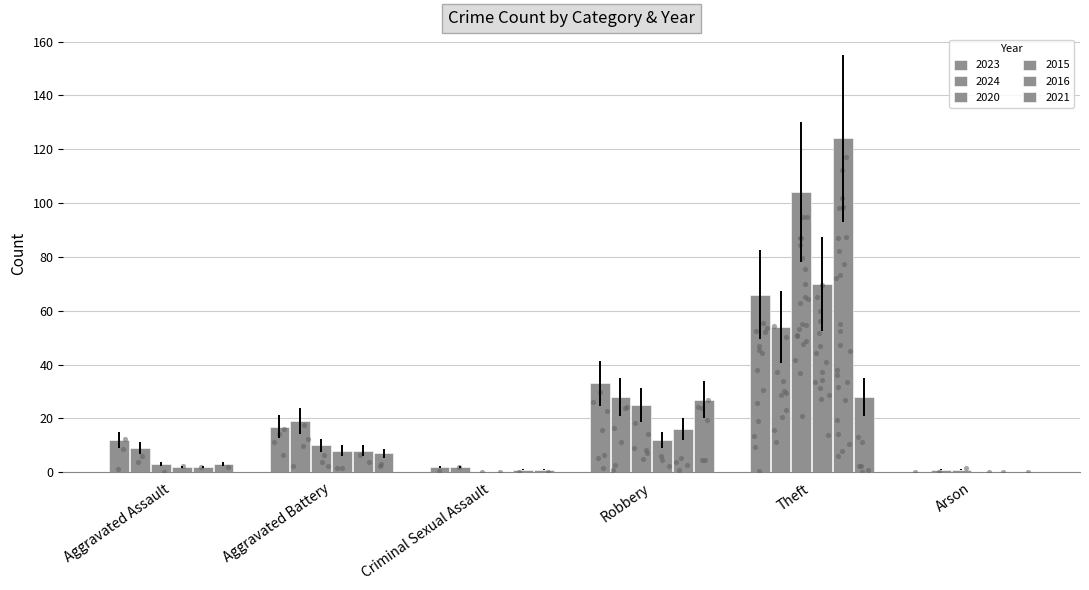

Which series has the largest total across all categories?

2016